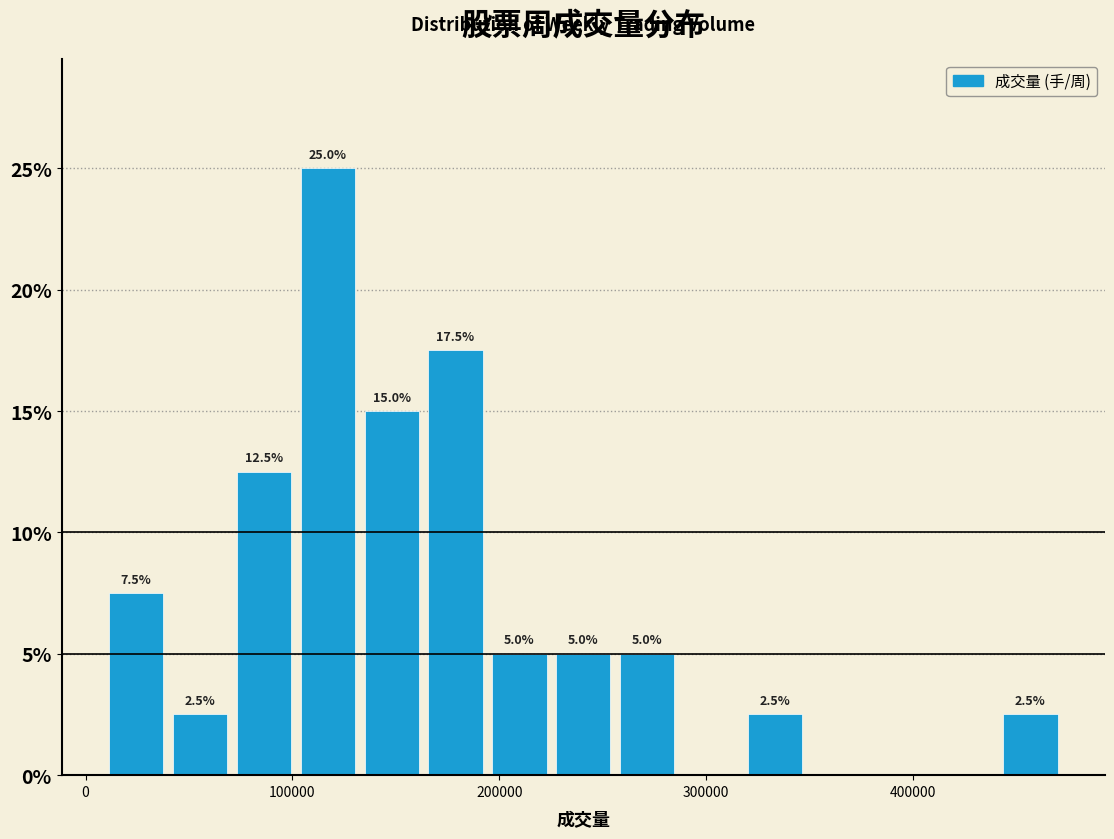

Around what value on the x-axis is the tallest bar? Give the approximate position of its centre, as read against the axis.

120000